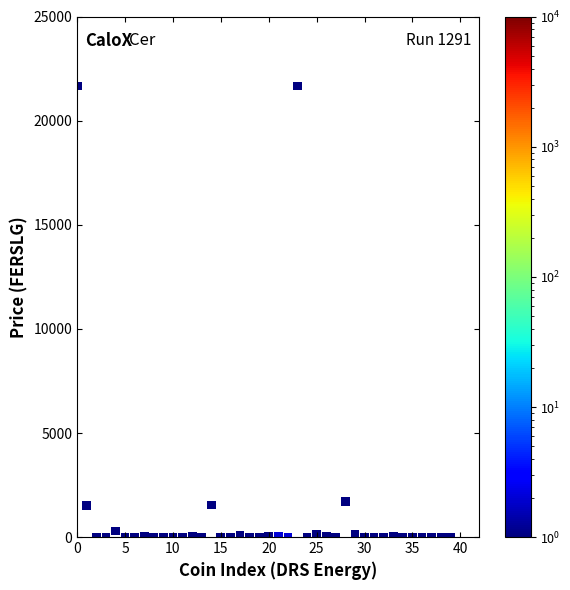

What is the range of Y values (max minus min)?

21679.8